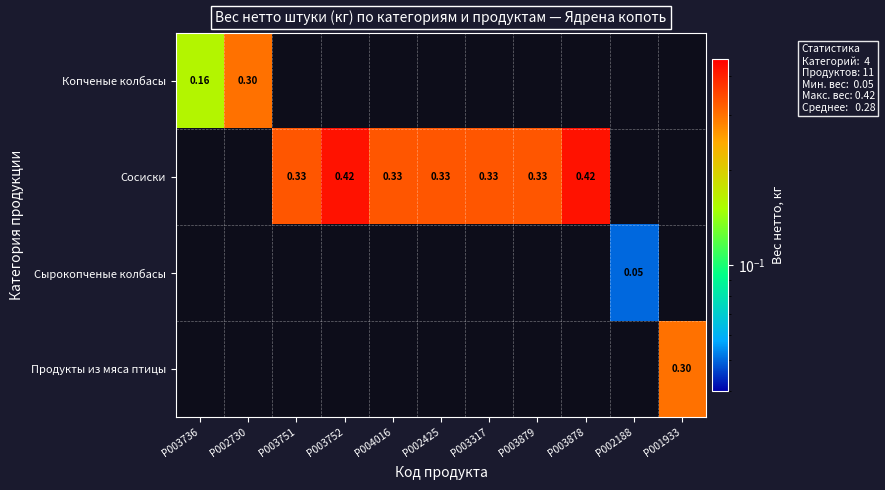

What is the greatest value displayed?

0.4